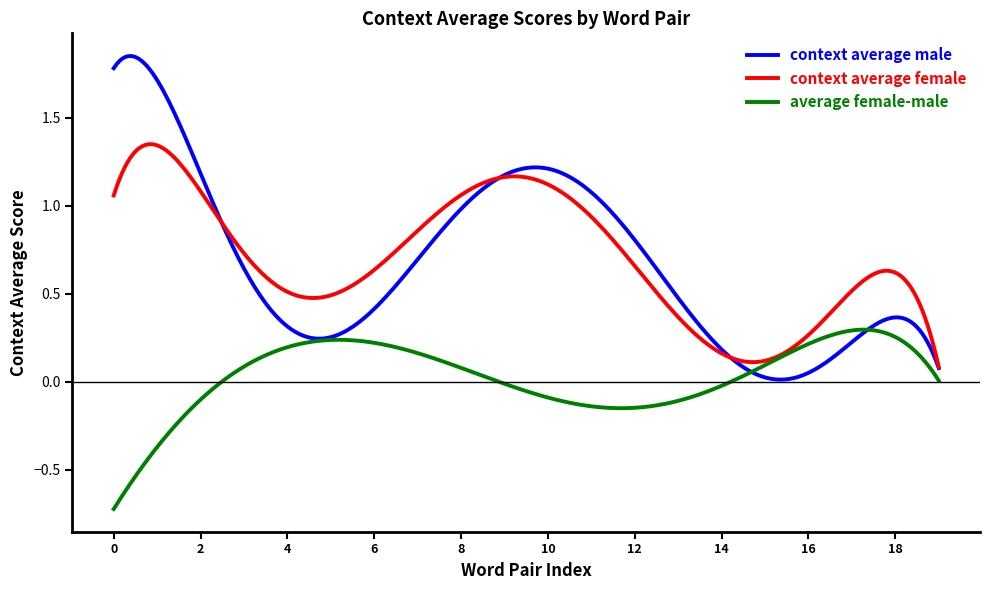

What is the minimum value shown in the chart?

-0.7